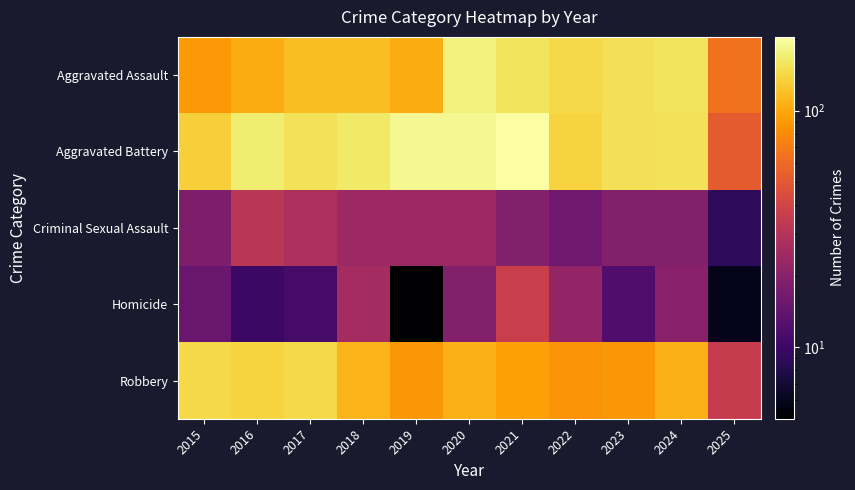

Reading left to right, transcribe all the data shown in this chart.

Aggravated Assault: 2015=89	2016=103	2017=118	2018=118	2019=103	2020=176	2021=157	2022=143	2023=153	2024=157	2025=65
Aggravated Battery: 2015=133	2016=168	2017=154	2018=163	2019=190	2020=188	2021=205	2022=137	2023=152	2024=154	2025=52
Criminal Sexual Assault: 2015=18	2016=32	2017=28	2018=24	2019=24	2020=24	2021=19	2022=16	2023=19	2024=19	2025=9
Homicide: 2015=15	2016=10	2017=11	2018=26	2019=5	2020=19	2021=37	2022=22	2023=12	2024=20	2025=6
Robbery: 2015=143	2016=137	2017=144	2018=110	2019=88	2020=107	2021=95	2022=85	2023=88	2024=107	2025=35